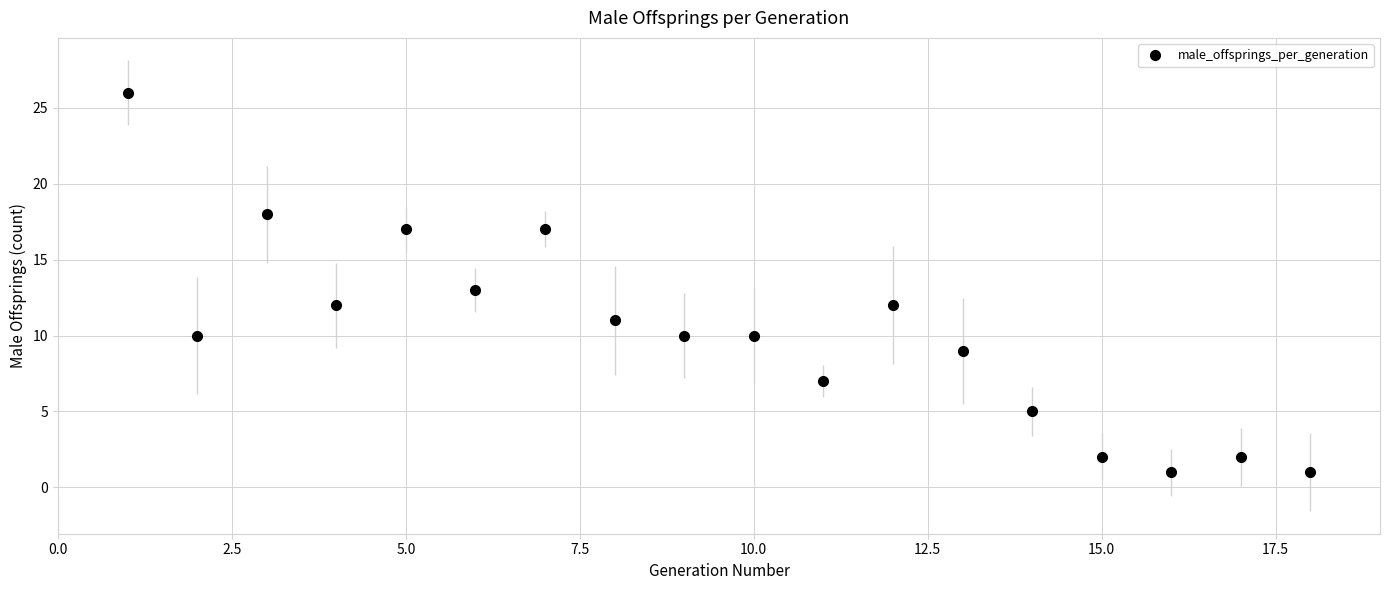

What is the value of the 3rd point from the left?

18